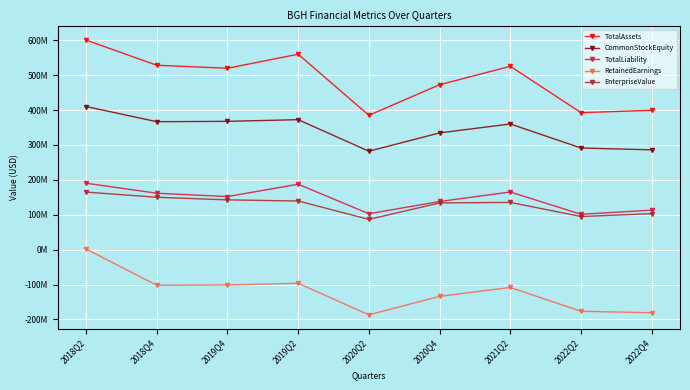

What is the minimum value shown in the chart?

-186789798